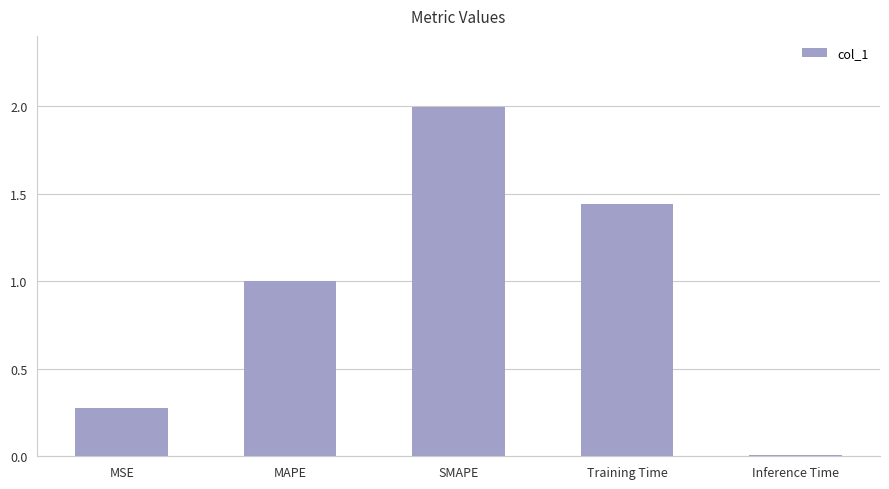

How many bars are there in total?

5